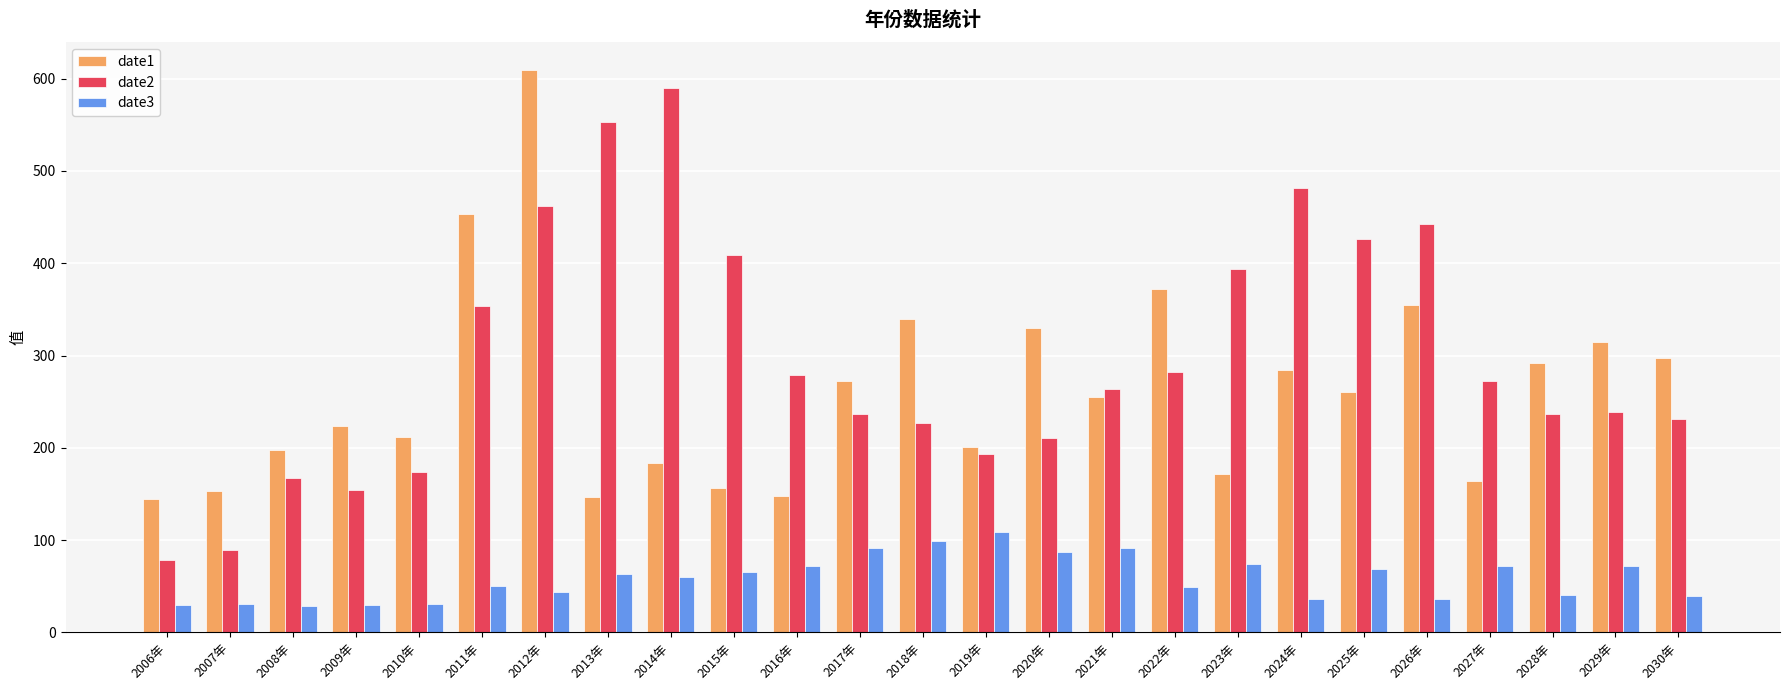

What is the average value of the date2 series?

297.8